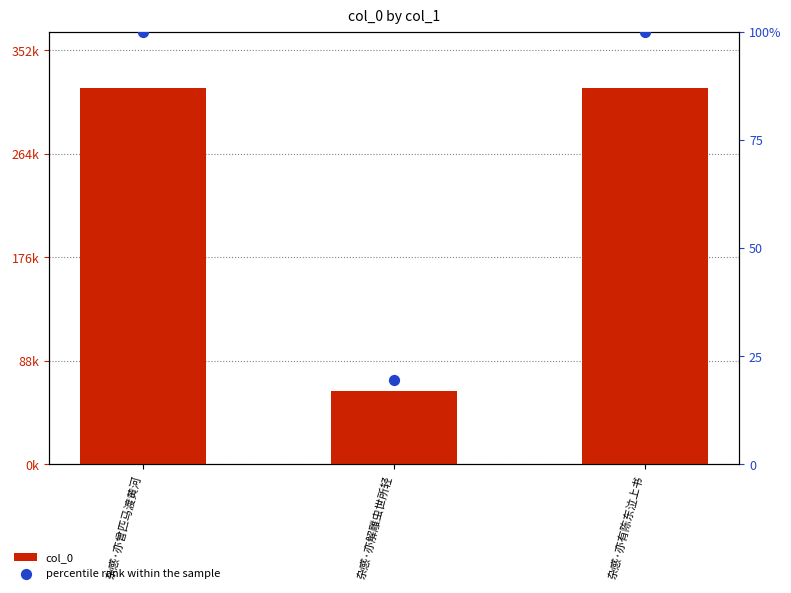

At which category is the sum across all series the highest?

杂感·亦曾匹马渡黄河